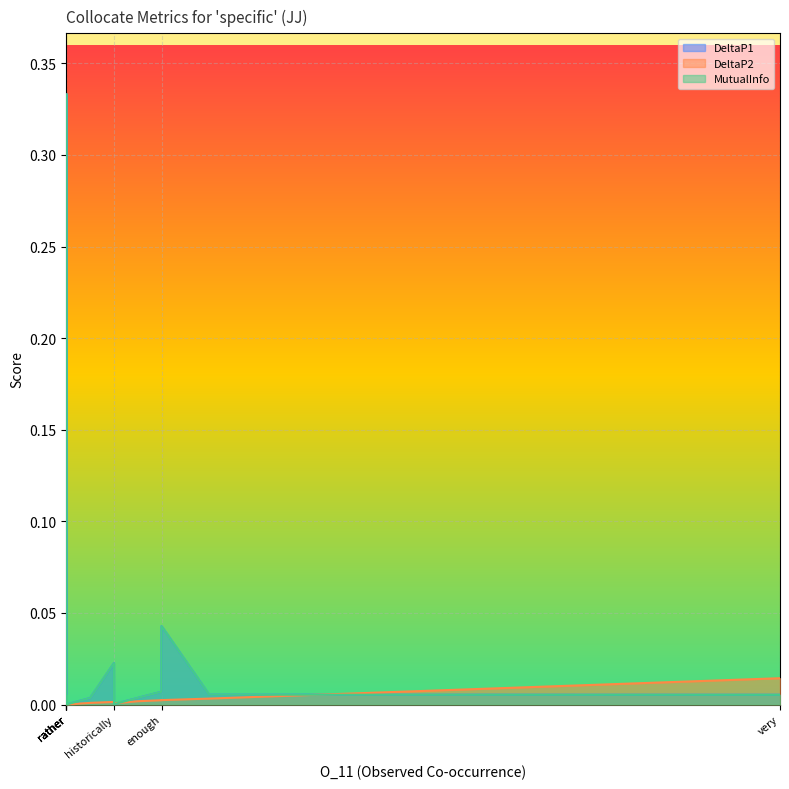

What is the sum of all DeltaP1 values?

0.5